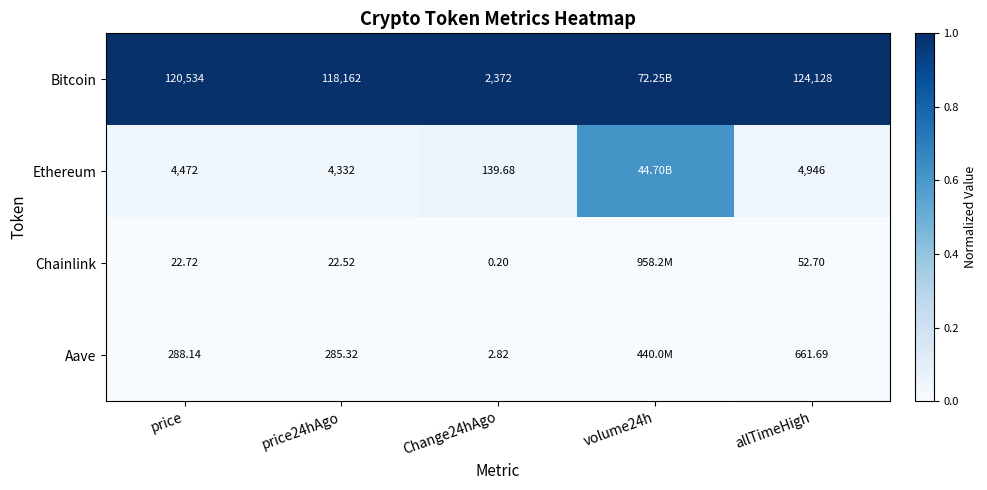

What is the difference between the highest and lowest values at price?

120511.3